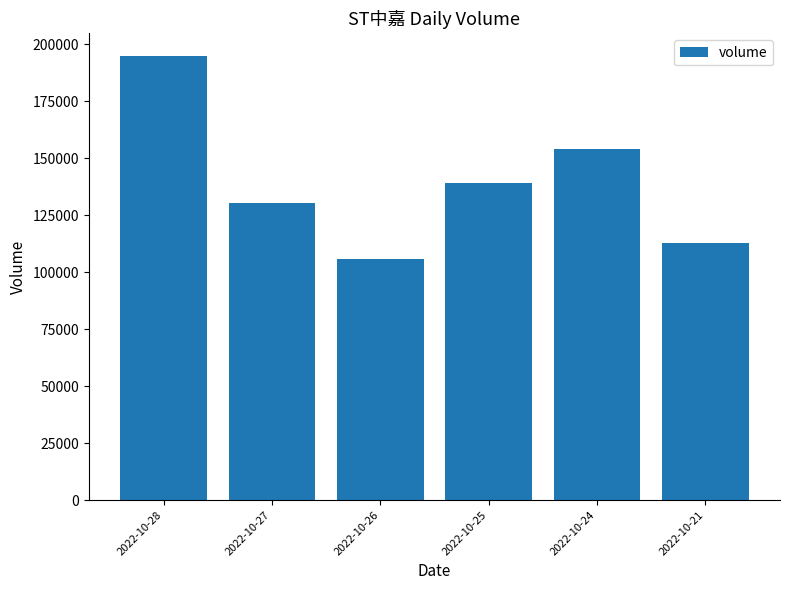

List the labels in order of value, largest first.

2022-10-28, 2022-10-24, 2022-10-25, 2022-10-27, 2022-10-21, 2022-10-26